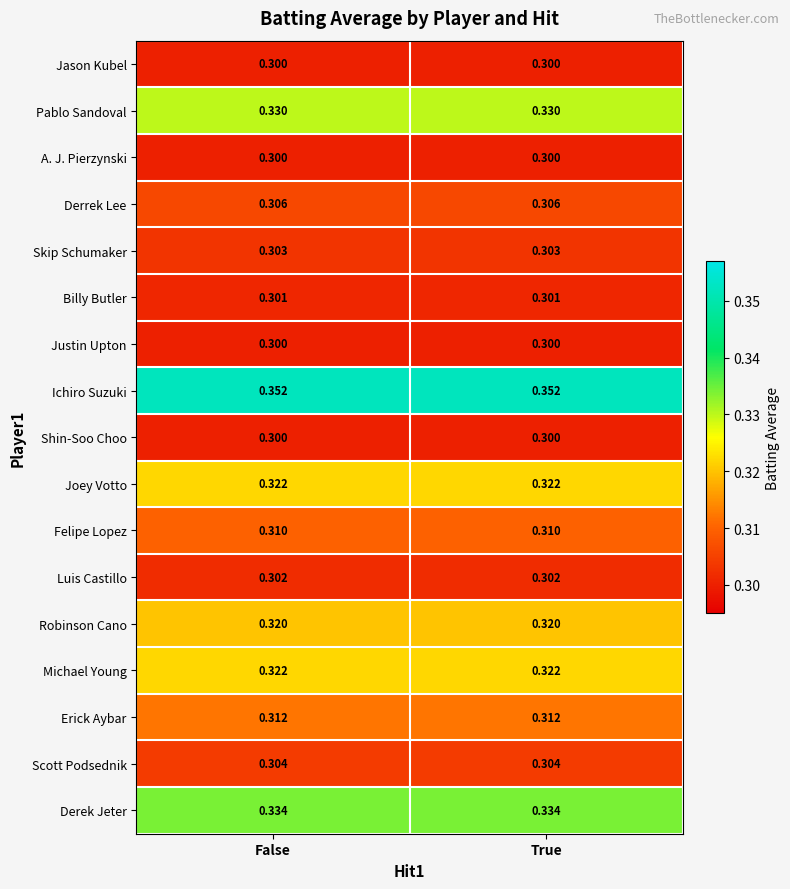

Is the value of Derrek Lee at False greater than the value of Derek Jeter at True?

No